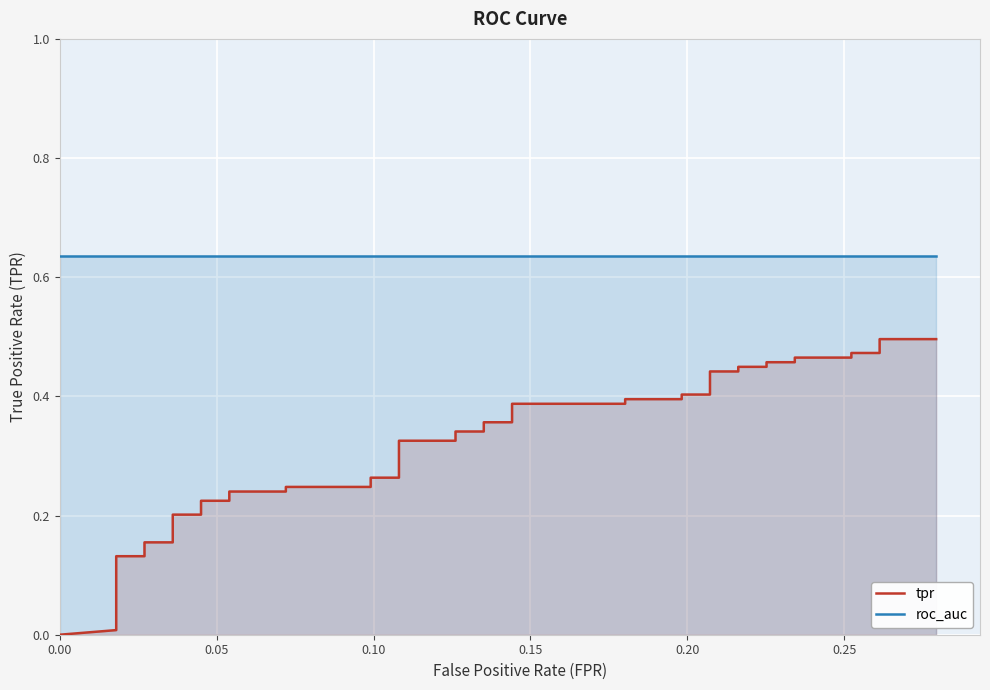

Does the chart display data point markers on the line(s)?

No